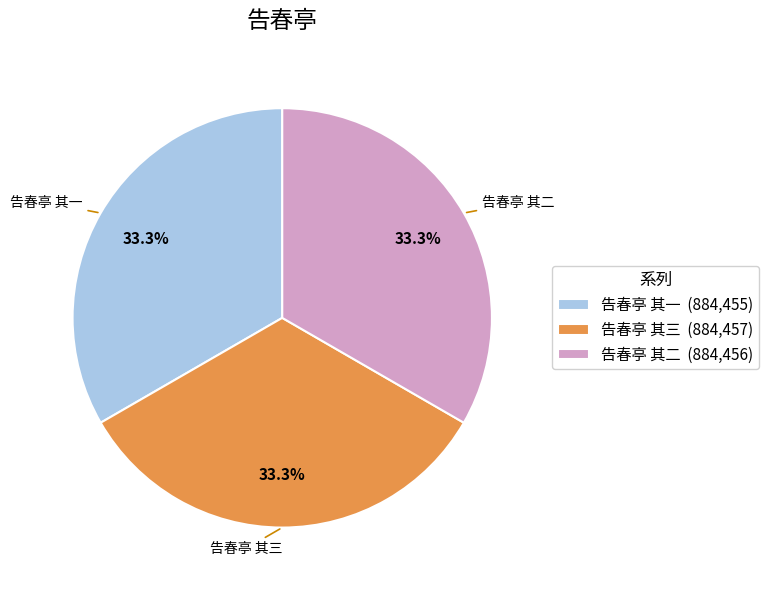

How many slices are in this pie chart?

3